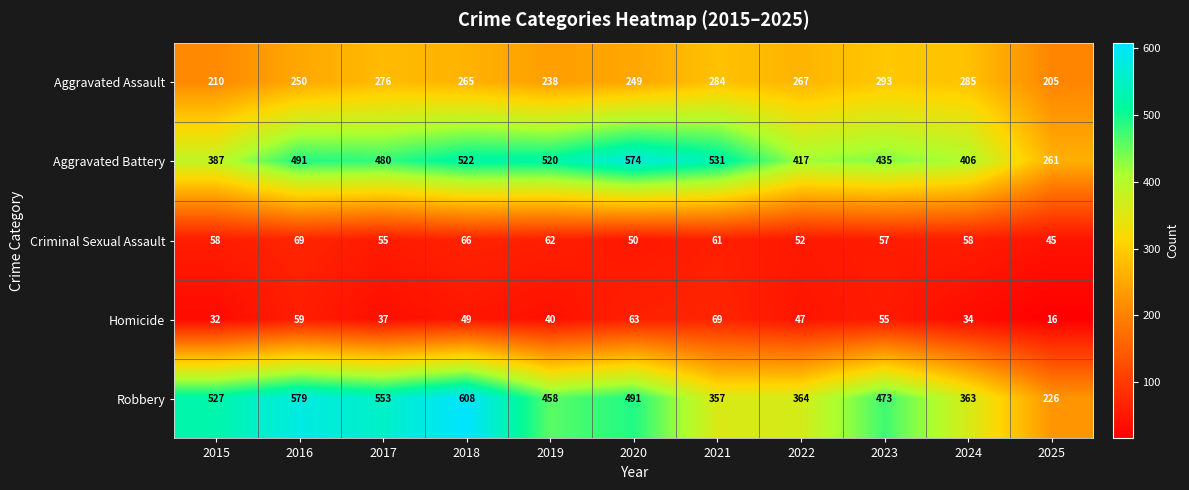

Which series has the largest total across all categories?

Aggravated Battery